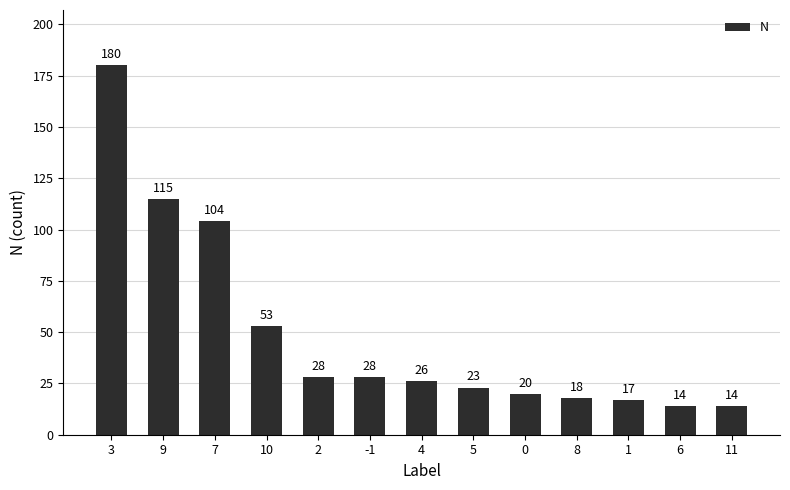

The chart shows a value of 29 at 1. True or false?

False